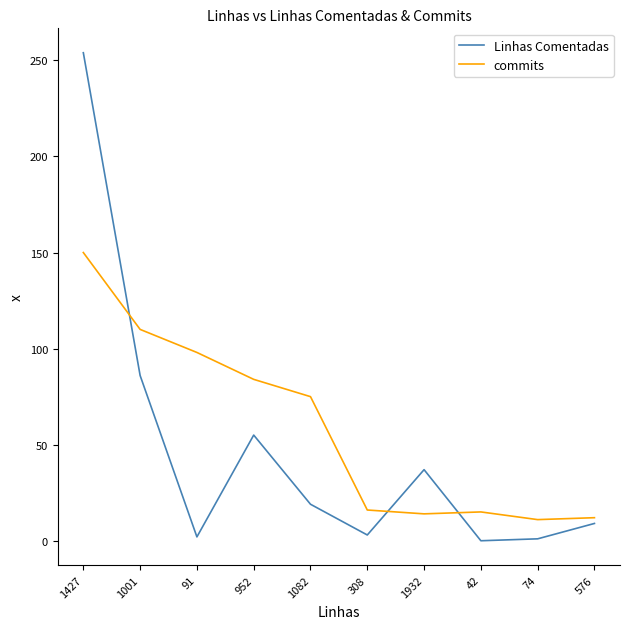

Rank the series by their maximum value, from lowest to highest.

commits, Linhas Comentadas